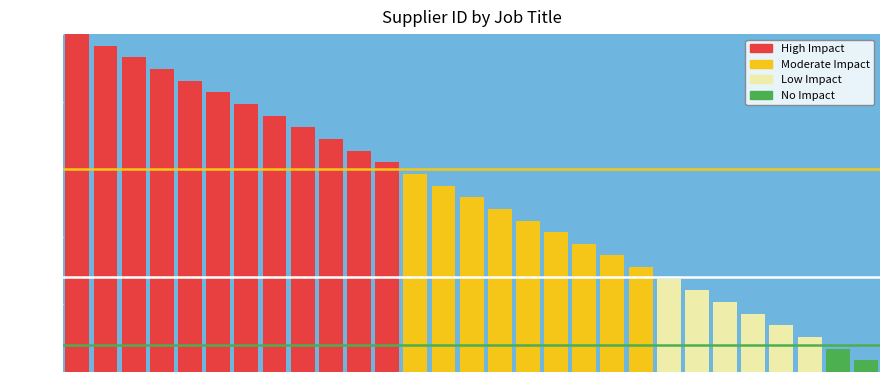

Reading left to right, extract all data points from this chart.

100.0	96.6	93.1	89.7	86.2	82.8	79.3	75.9	72.4	69.0	65.5	62.1	58.6	55.2	51.7	48.3	44.8	41.4	37.9	34.5	31.0	27.6	24.1	20.7	17.2	13.8	10.3	6.9	3.4